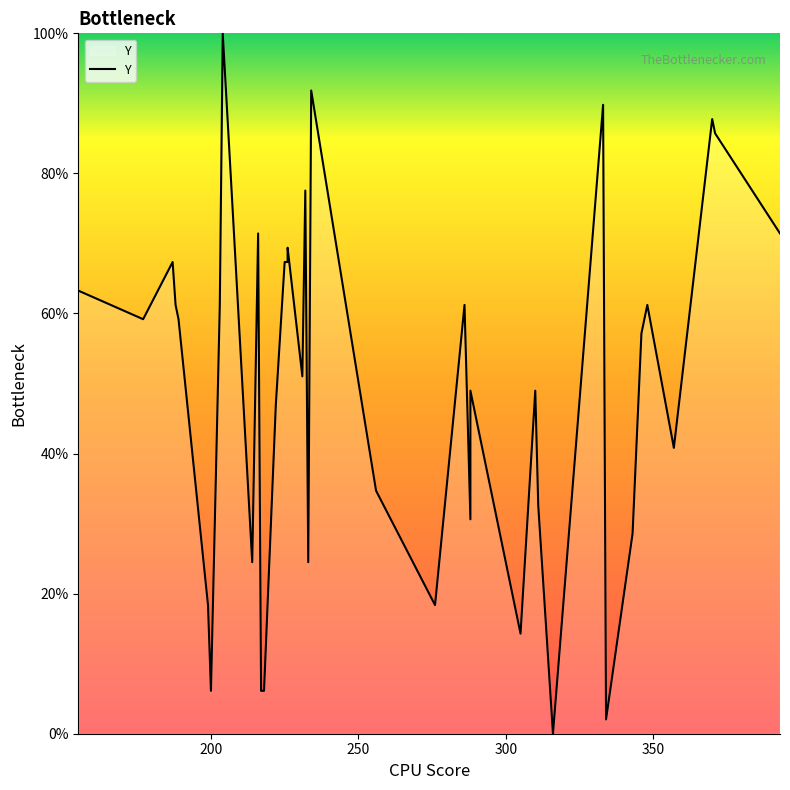

Does the chart display data point markers on the line(s)?

No